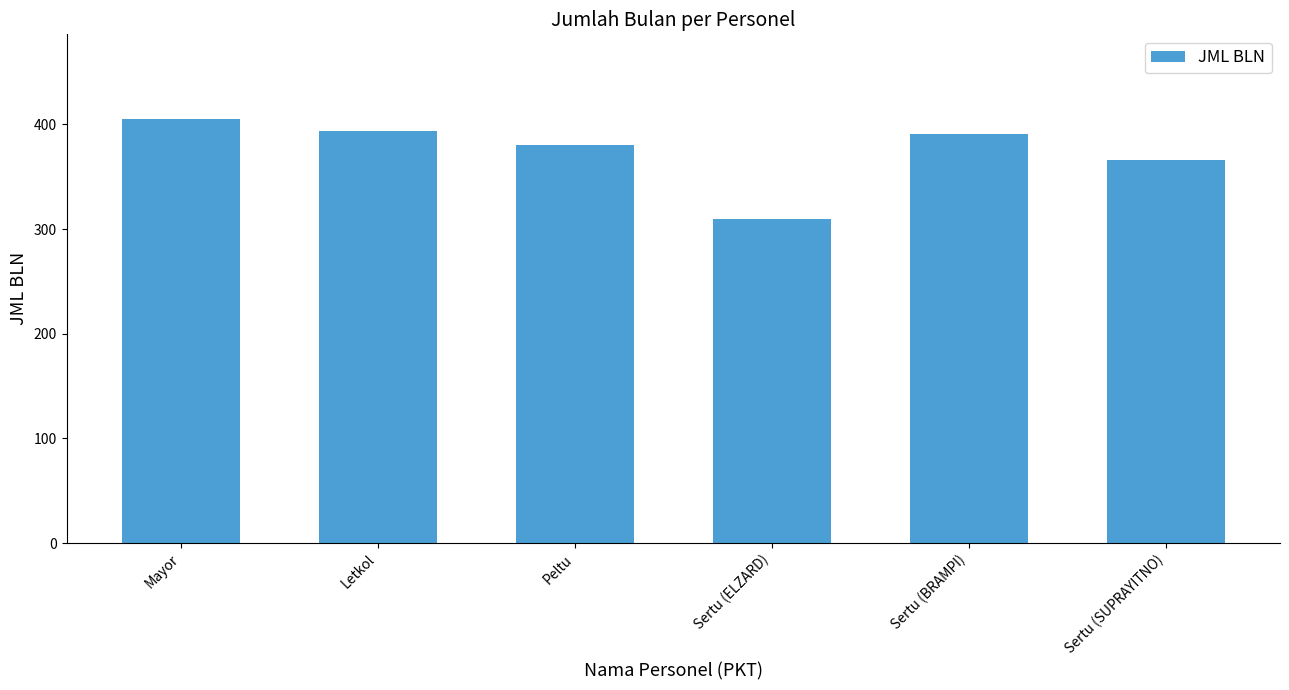

Reading right to left, what are all the values shown in this chart?

Sertu (SUPRAYITNO)=366	Sertu (BRAMPI)=391	Sertu (ELZARD)=310	Peltu=380	Letkol=394	Mayor=405